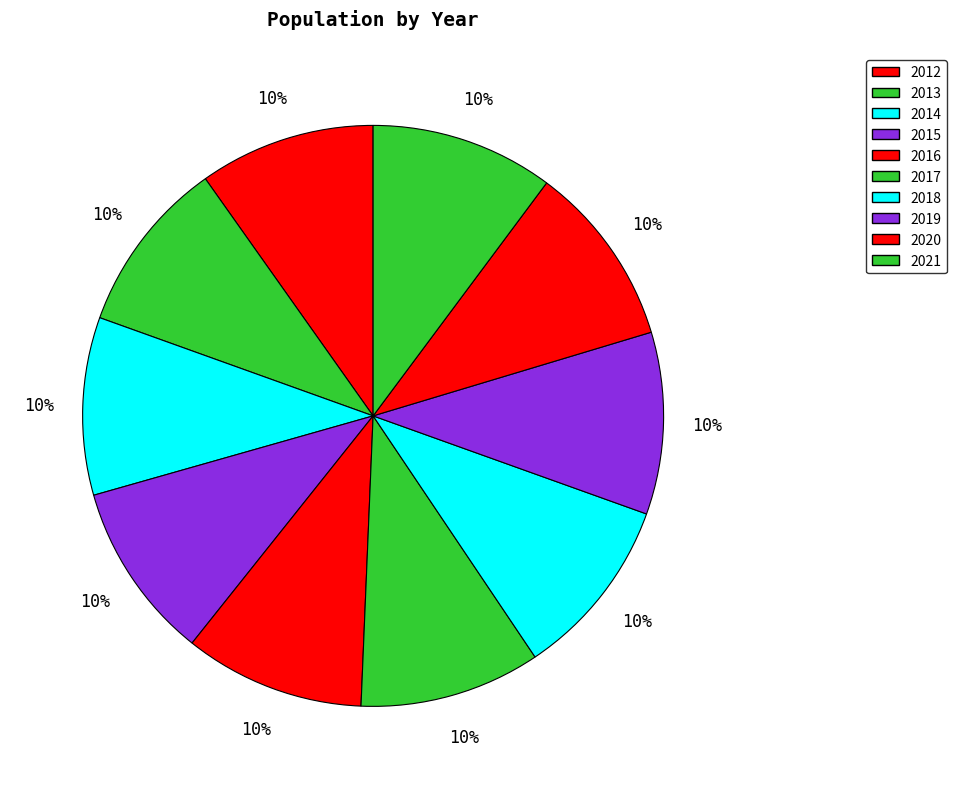

Rank the categories by value from lowest to highest.

2013, 2012, 2015, 2014, 2016, 2017, 2018, 2019, 2020, 2021